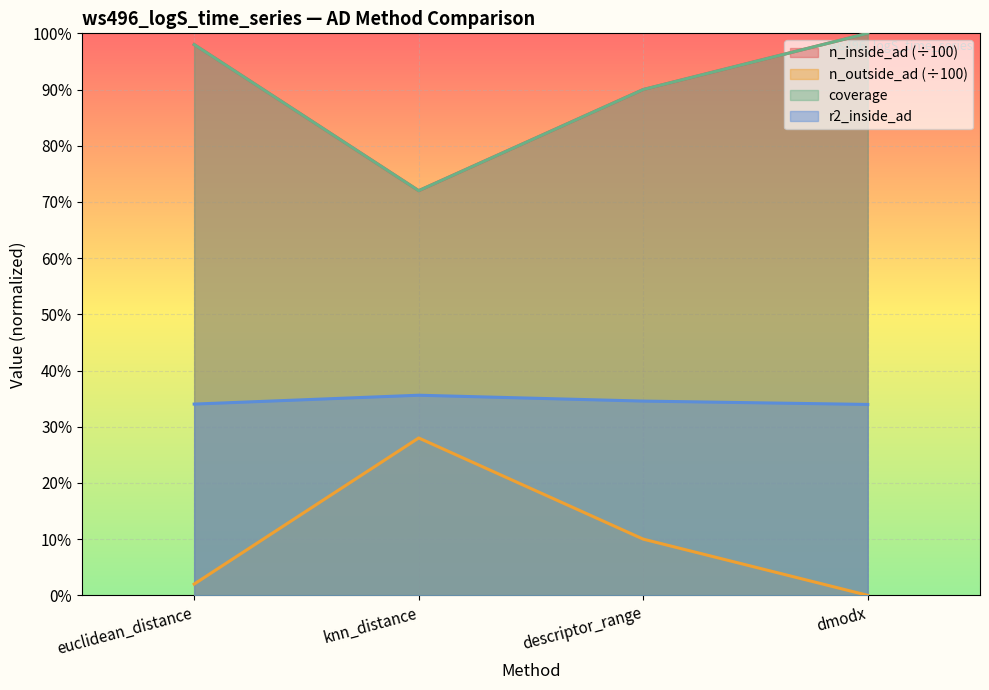

How many lines are shown in the chart?

4